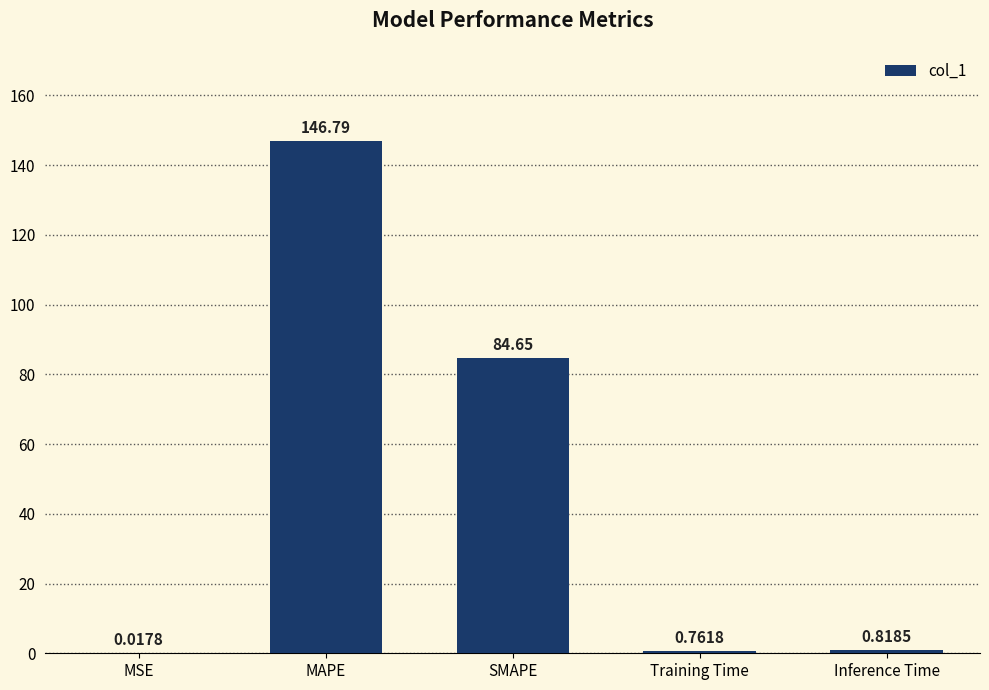

How many series are shown in this chart?

1